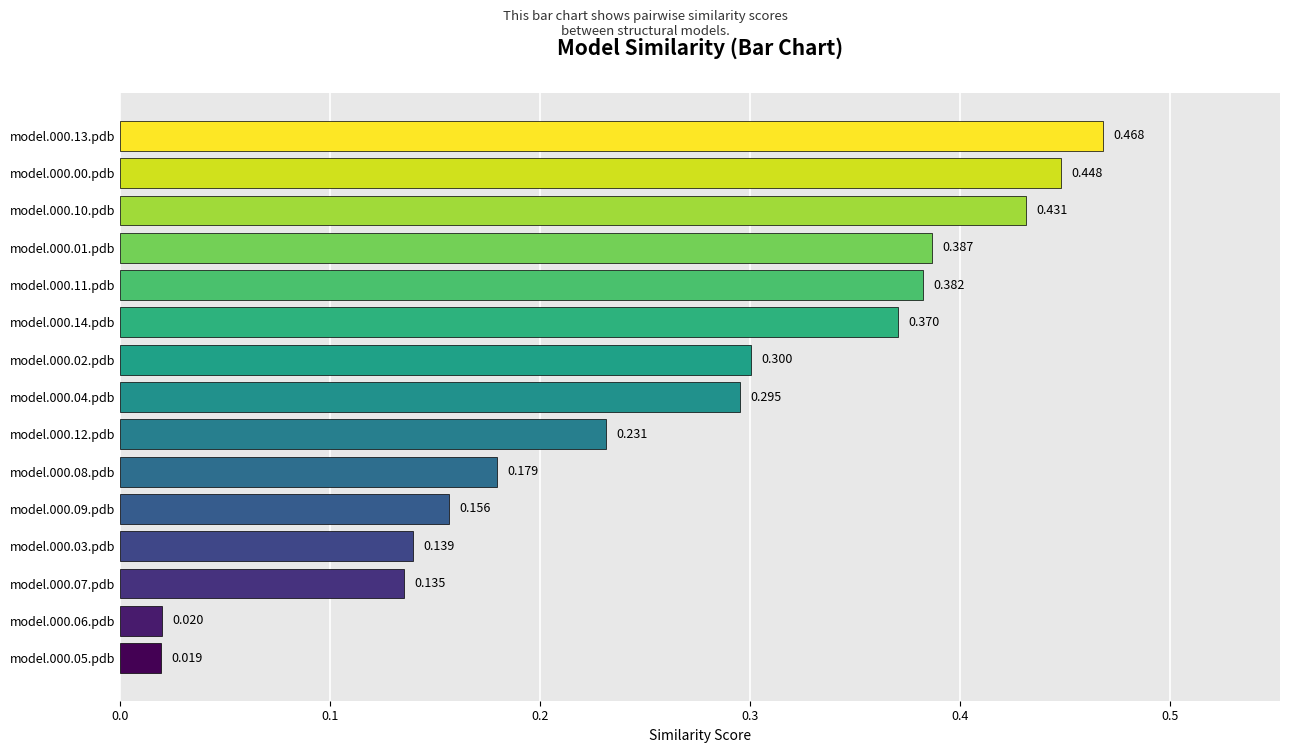

List the labels in order of value, smallest first.

model.000.05.pdb, model.000.06.pdb, model.000.07.pdb, model.000.03.pdb, model.000.09.pdb, model.000.08.pdb, model.000.12.pdb, model.000.04.pdb, model.000.02.pdb, model.000.14.pdb, model.000.11.pdb, model.000.01.pdb, model.000.10.pdb, model.000.00.pdb, model.000.13.pdb